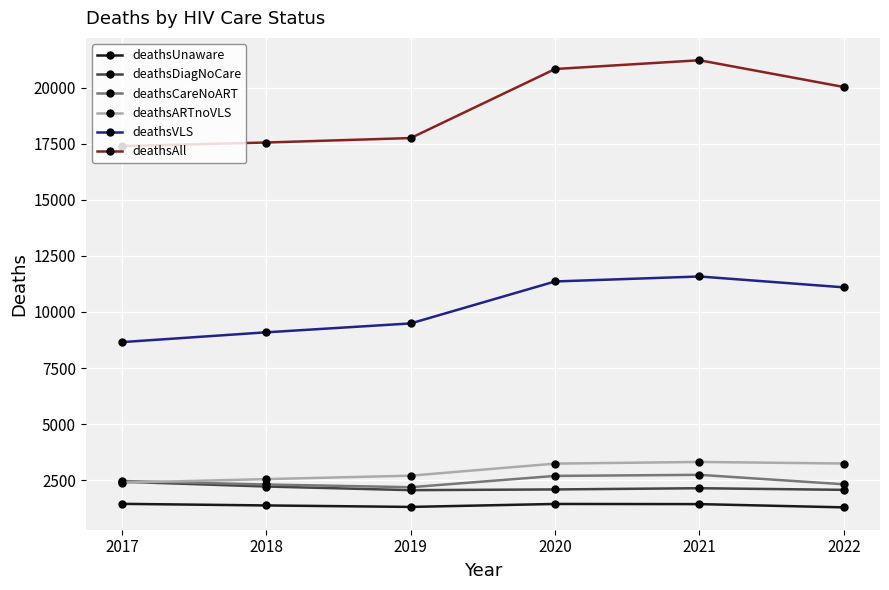

Between 2017 and 2022, which series saw the biggest shift?

deathsAll